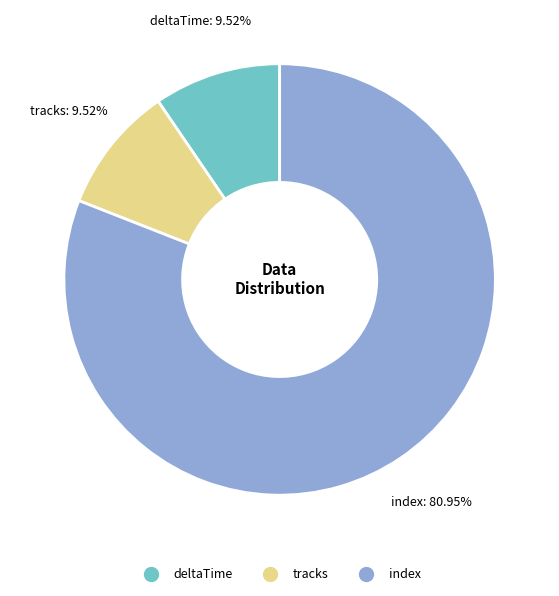

Is the sum of deltaTime and index greater than half?

Yes